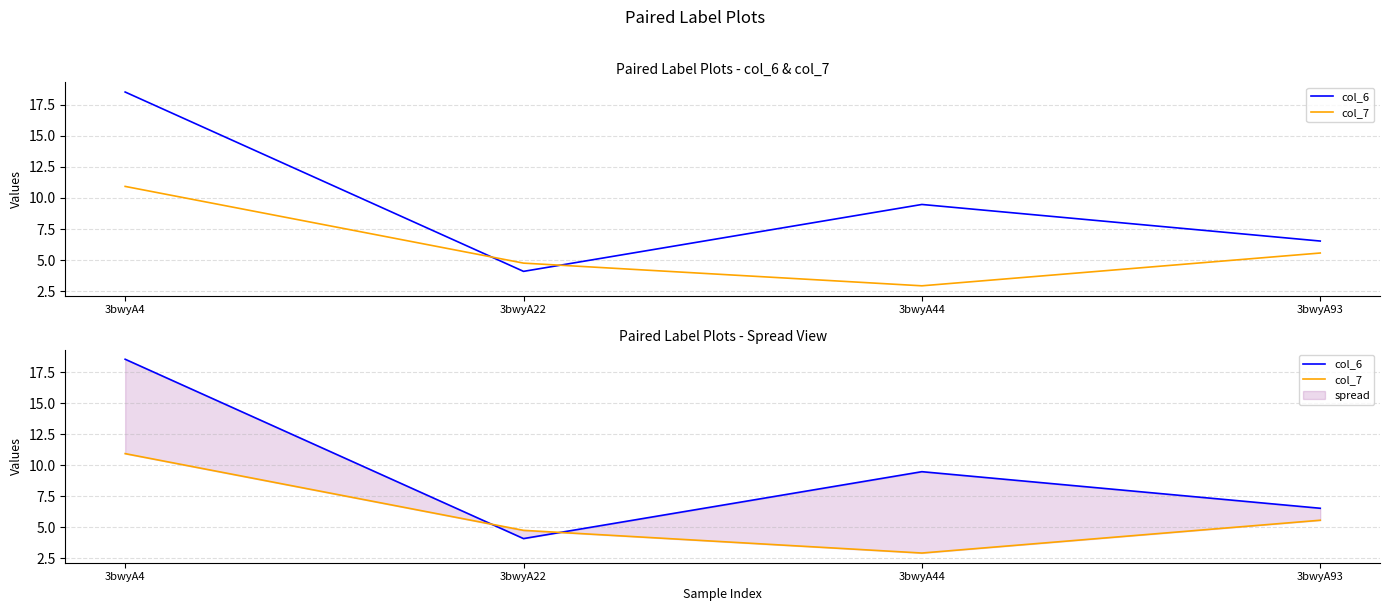

What is the difference between the maximum and second lowest values in the col_6 series?

12.0